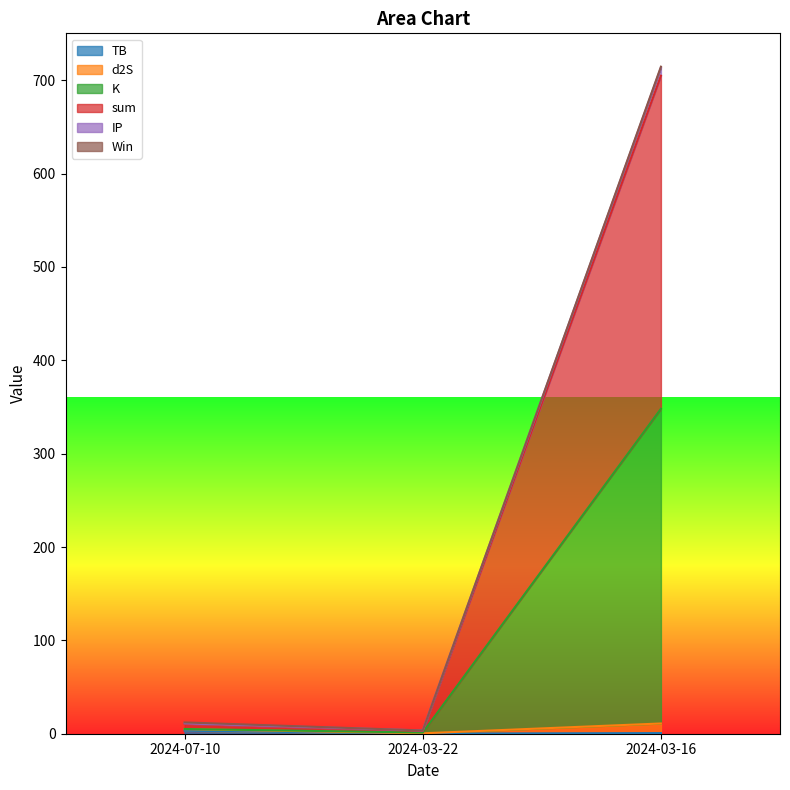

Between 2024-03-16 and 2024-07-10, which is larger?

2024-07-10